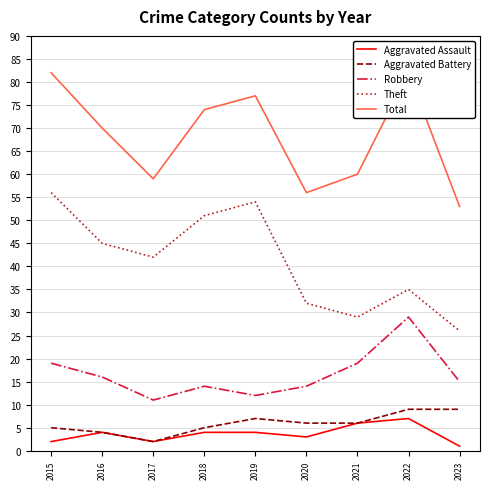

Between 2018 and 2019, which series saw the biggest shift?

Theft